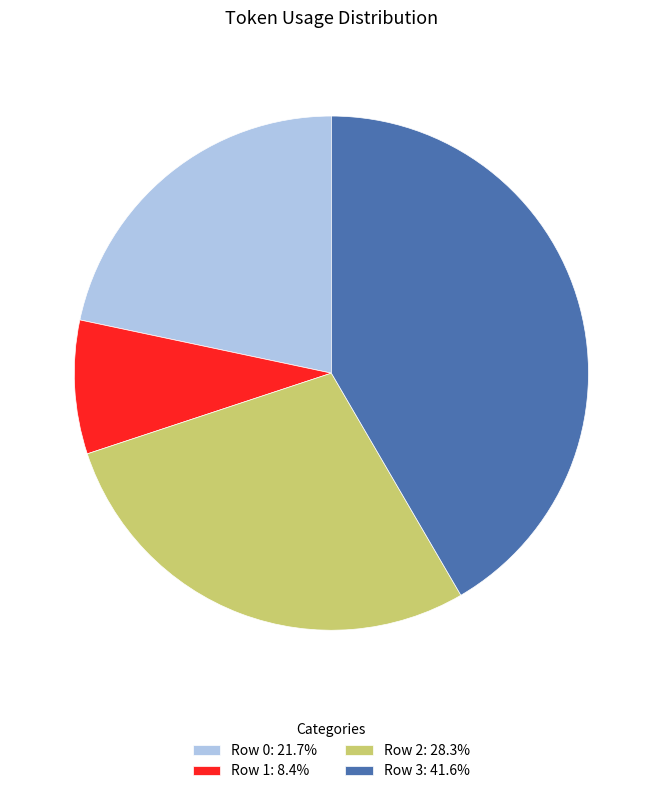

Is it true that Row 3 is 42% of the pie?

True